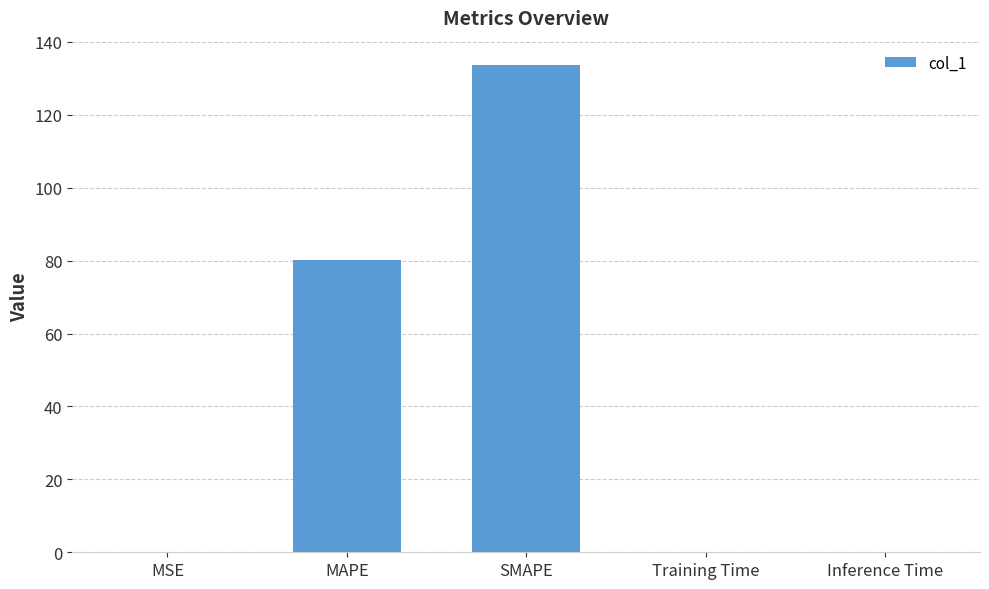

Is it true that the value at SMAPE is 187.6?

False